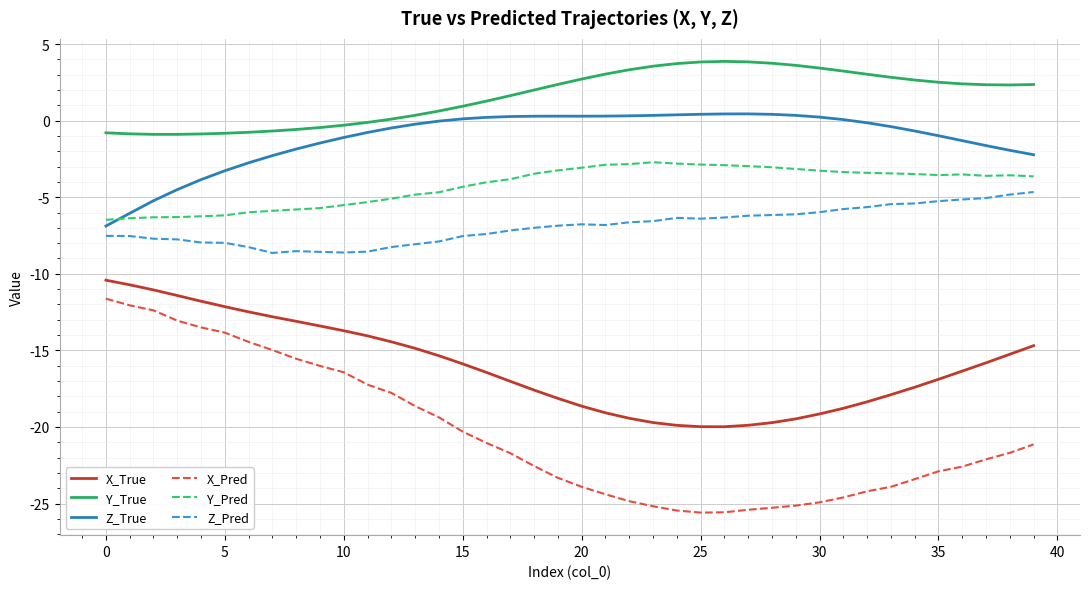

Which series has the largest total across all categories?

Y_True